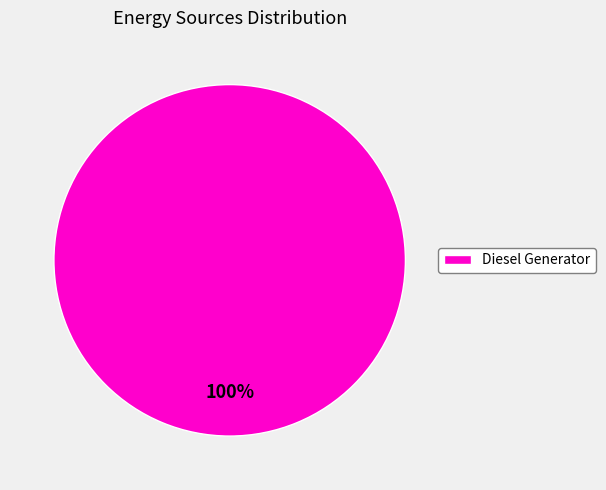

How many slices are in this pie chart?

1